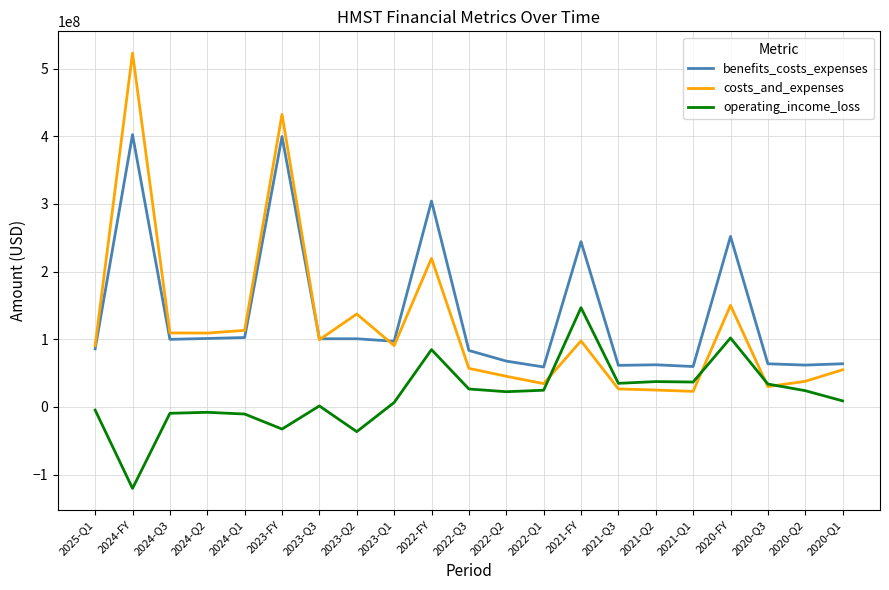

Which category has the highest value in the costs_and_expenses series?

2024-FY